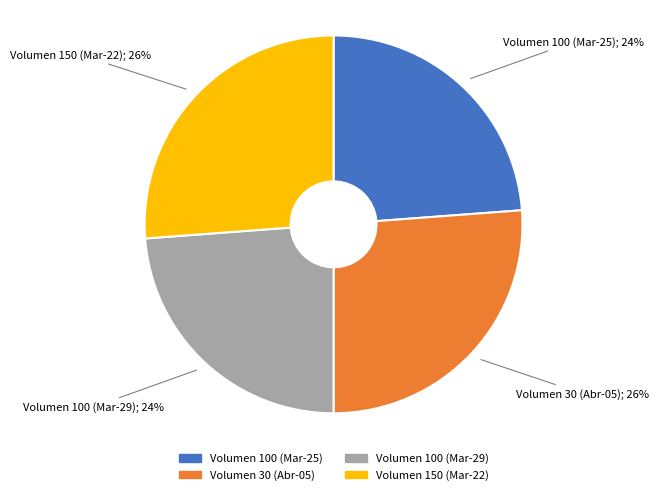

To the nearest percent, what is the average slice percentage?

25%